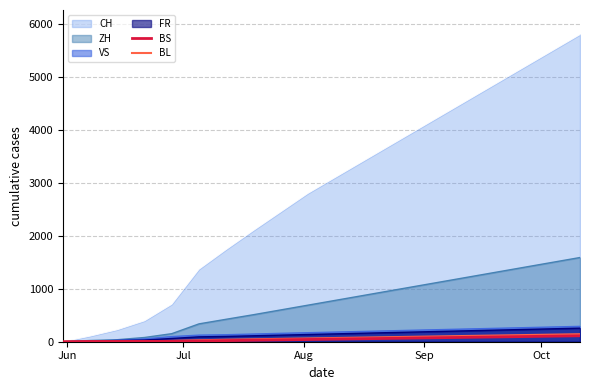

What is the maximum value shown in the chart?

5800